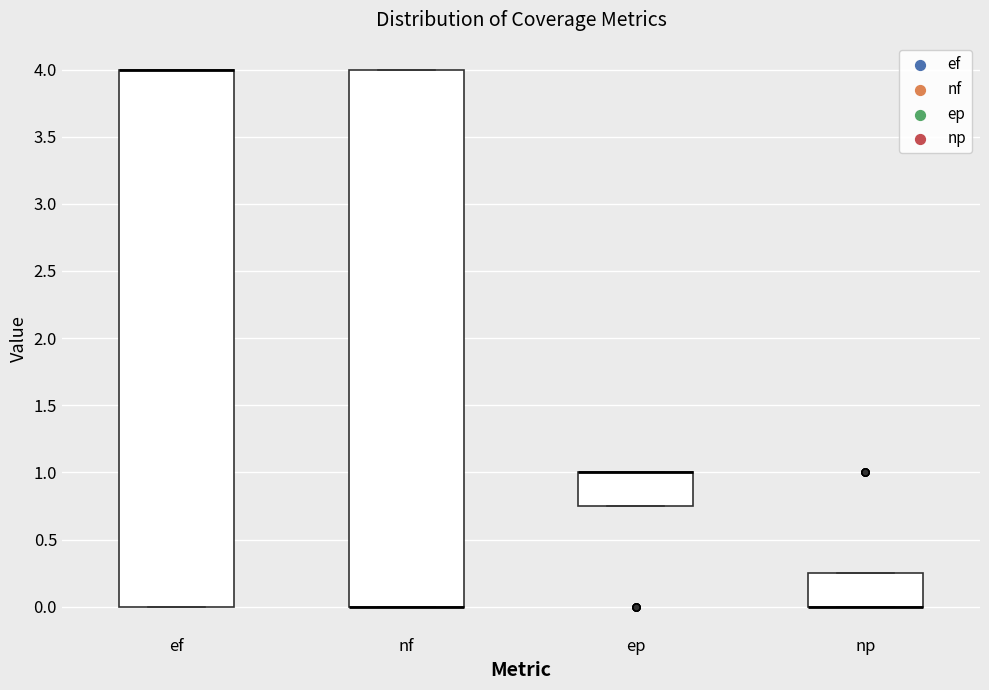

Reading left to right, transcribe this box plot: for each box, give where its median line is, the range the box spans, and where its two whiskers end, as read against the y-axis. The values are not printed on the chart, so give them approximately, as read against the axis.

ef: median 4.00 (drawn on the box's upper edge), box 0.00 to 4.00, whiskers 0.00 to 4.00
nf: median 0.00 (drawn on the box's lower edge), box 0.00 to 4.00, whiskers 0.00 to 4.00
ep: median 1.00 (drawn on the box's upper edge), box 0.75 to 1.00, whiskers 0.75 to 1.00
np: median 0.00 (drawn on the box's lower edge), box 0.00 to 0.25, whiskers 0.00 to 0.25